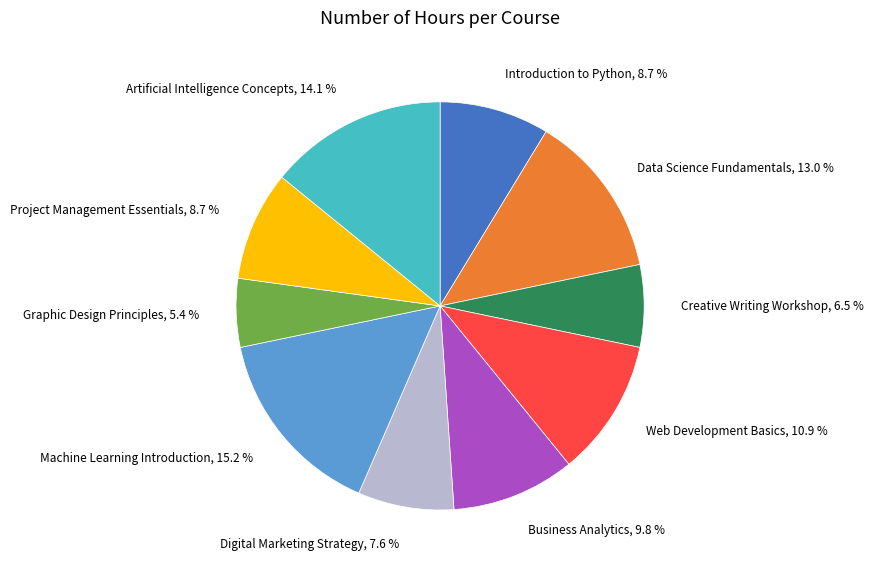

Does any single category account for the majority?

No